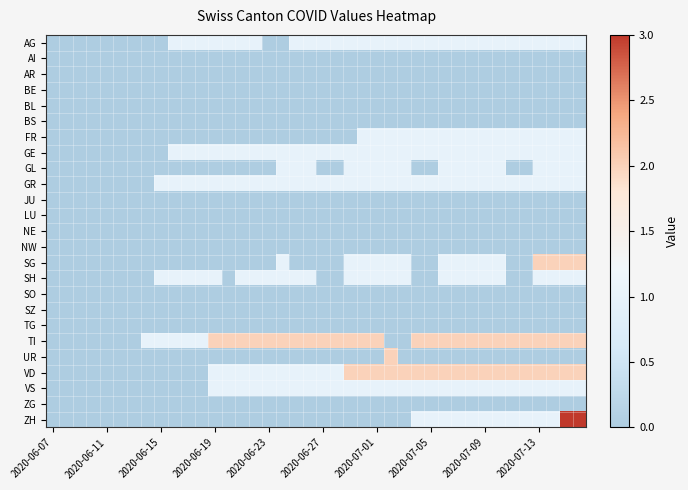

Reading right to left, transcribe all the data shown in this chart.

AG: 1	1	1	1	1	1	1	1	1	1	1	1	1	1	1	1	1	1	1	1	1	1	0	0	1	1	1	1	1	1	1	0	0	0	0	0	0	0	0	0
AI: 0	0	0	0	0	0	0	0	0	0	0	0	0	0	0	0	0	0	0	0	0	0	0	0	0	0	0	0	0	0	0	0	0	0	0	0	0	0	0	0
AR: 0	0	0	0	0	0	0	0	0	0	0	0	0	0	0	0	0	0	0	0	0	0	0	0	0	0	0	0	0	0	0	0	0	0	0	0	0	0	0	0
BE: 0	0	0	0	0	0	0	0	0	0	0	0	0	0	0	0	0	0	0	0	0	0	0	0	0	0	0	0	0	0	0	0	0	0	0	0	0	0	0	0
BL: 0	0	0	0	0	0	0	0	0	0	0	0	0	0	0	0	0	0	0	0	0	0	0	0	0	0	0	0	0	0	0	0	0	0	0	0	0	0	0	0
BS: 0	0	0	0	0	0	0	0	0	0	0	0	0	0	0	0	0	0	0	0	0	0	0	0	0	0	0	0	0	0	0	0	0	0	0	0	0	0	0	0
FR: 1	1	1	1	1	1	1	1	1	1	1	1	1	1	1	1	1	0	0	0	0	0	0	0	0	0	0	0	0	0	0	0	0	0	0	0	0	0	0	0
GE: 1	1	1	1	1	1	1	1	1	1	1	1	1	1	1	1	1	1	1	1	1	1	1	1	1	1	1	1	1	1	1	0	0	0	0	0	0	0	0	0
GL: 1	1	1	1	0	0	1	1	1	1	1	0	0	1	1	1	1	1	0	0	1	1	1	0	0	0	0	0	0	0	0	0	0	0	0	0	0	0	0	0
GR: 1	1	1	1	1	1	1	1	1	1	1	1	1	1	1	1	1	1	1	1	1	1	1	1	1	1	1	1	1	1	1	1	0	0	0	0	0	0	0	0
JU: 0	0	0	0	0	0	0	0	0	0	0	0	0	0	0	0	0	0	0	0	0	0	0	0	0	0	0	0	0	0	0	0	0	0	0	0	0	0	0	0
LU: 0	0	0	0	0	0	0	0	0	0	0	0	0	0	0	0	0	0	0	0	0	0	0	0	0	0	0	0	0	0	0	0	0	0	0	0	0	0	0	0
NE: 0	0	0	0	0	0	0	0	0	0	0	0	0	0	0	0	0	0	0	0	0	0	0	0	0	0	0	0	0	0	0	0	0	0	0	0	0	0	0	0
NW: 0	0	0	0	0	0	0	0	0	0	0	0	0	0	0	0	0	0	0	0	0	0	0	0	0	0	0	0	0	0	0	0	0	0	0	0	0	0	0	0
SG: 2	2	2	2	0	0	1	1	1	1	1	0	0	1	1	1	1	1	0	0	0	0	1	0	0	0	0	0	0	0	0	0	0	0	0	0	0	0	0	0
SH: 1	1	1	1	0	0	1	1	1	1	1	0	0	1	1	1	1	1	0	0	1	1	1	1	1	1	0	1	1	1	1	1	0	0	0	0	0	0	0	0
SO: 0	0	0	0	0	0	0	0	0	0	0	0	0	0	0	0	0	0	0	0	0	0	0	0	0	0	0	0	0	0	0	0	0	0	0	0	0	0	0	0
SZ: 0	0	0	0	0	0	0	0	0	0	0	0	0	0	0	0	0	0	0	0	0	0	0	0	0	0	0	0	0	0	0	0	0	0	0	0	0	0	0	0
TG: 0	0	0	0	0	0	0	0	0	0	0	0	0	0	0	0	0	0	0	0	0	0	0	0	0	0	0	0	0	0	0	0	0	0	0	0	0	0	0	0
TI: 2	2	2	2	2	2	2	2	2	2	2	2	2	0	0	2	2	2	2	2	2	2	2	2	2	2	2	2	1	1	1	1	1	0	0	0	0	0	0	0
UR: 0	0	0	0	0	0	0	0	0	0	0	0	0	0	2	0	0	0	0	0	0	0	0	0	0	0	0	0	0	0	0	0	0	0	0	0	0	0	0	0
VD: 2	2	2	2	2	2	2	2	2	2	2	2	2	2	2	2	2	2	1	1	1	1	1	1	1	1	1	1	0	0	0	0	0	0	0	0	0	0	0	0
VS: 1	1	1	1	1	1	1	1	1	1	1	1	1	1	1	1	1	1	1	1	1	1	1	1	1	1	1	1	0	0	0	0	0	0	0	0	0	0	0	0
ZG: 0	0	0	0	0	0	0	0	0	0	0	0	0	0	0	0	0	0	0	0	0	0	0	0	0	0	0	0	0	0	0	0	0	0	0	0	0	0	0	0
ZH: 3	3	1	1	1	1	1	1	1	1	1	1	1	0	0	0	0	0	0	0	0	0	0	0	0	0	0	0	0	0	0	0	0	0	0	0	0	0	0	0